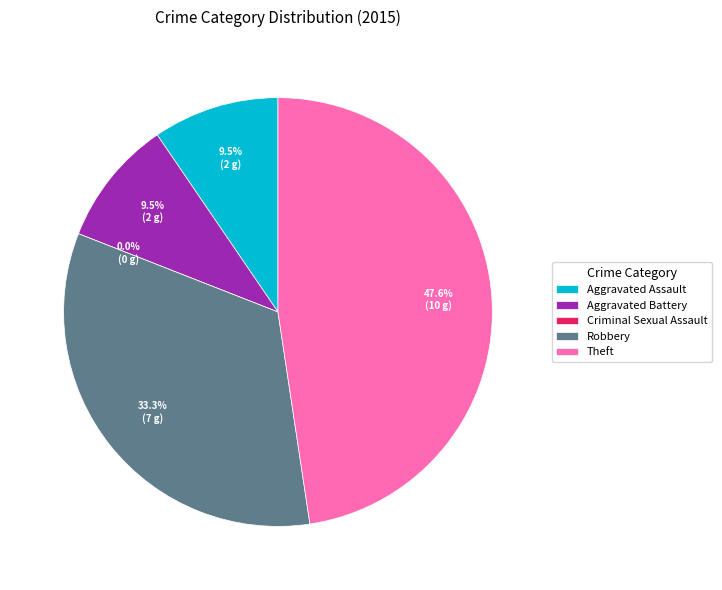

What is the change in value from Aggravated Assault to Robbery?

+5